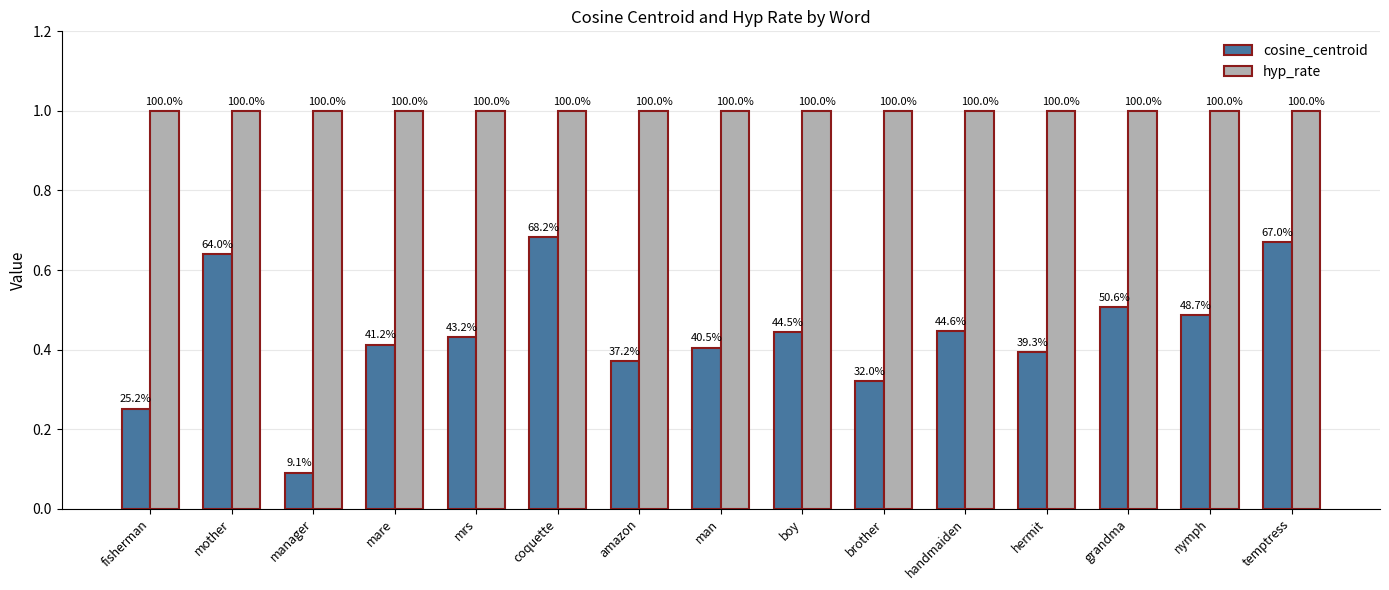

What is the sum of all cosine_centroid values?

6.6